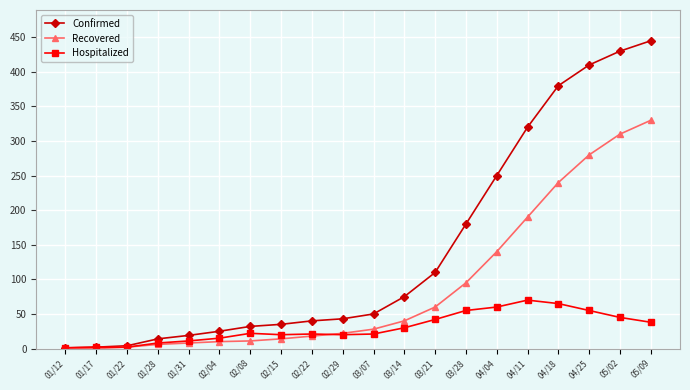

What is the sum of all Recovered values?

1804